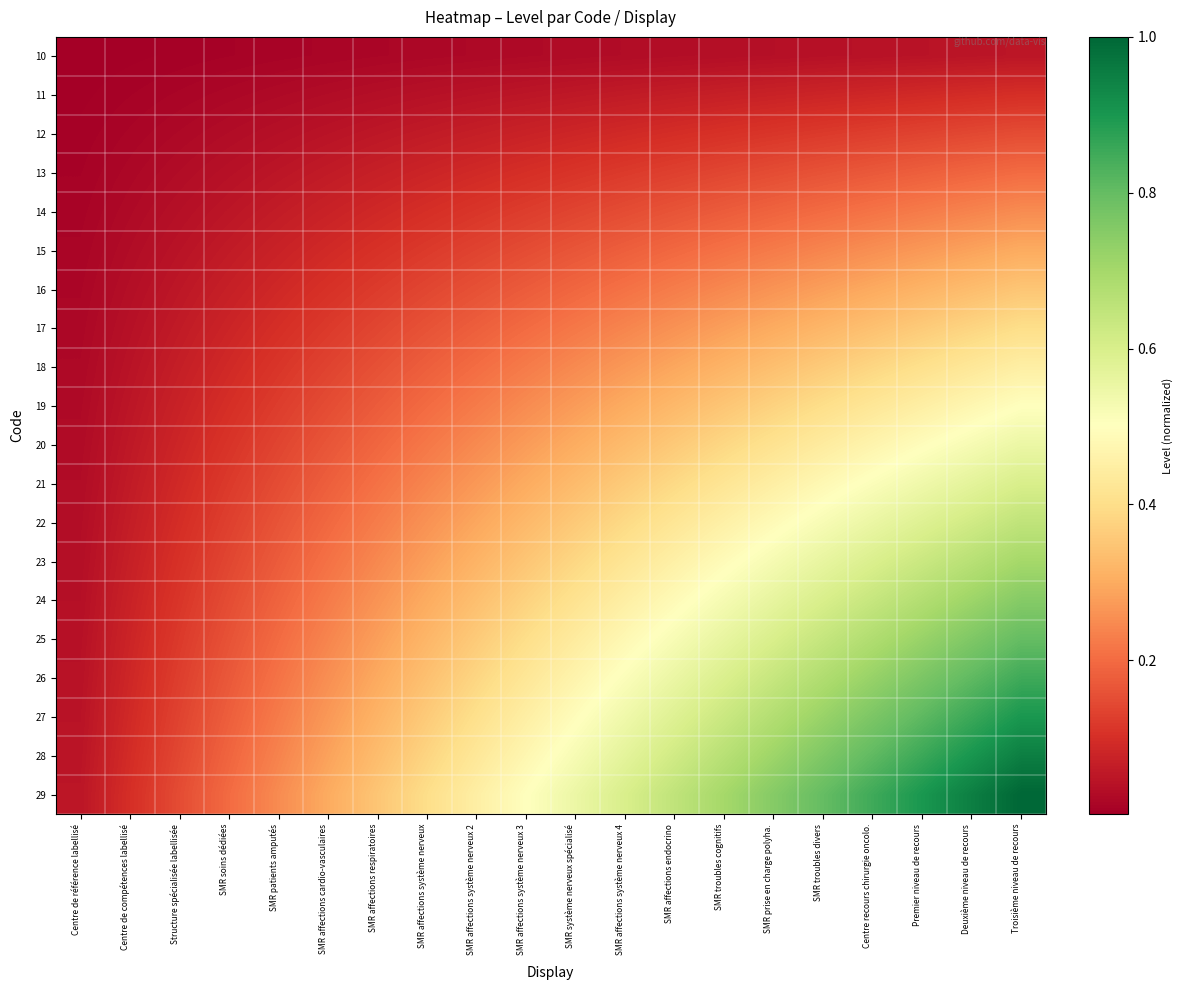

What is the total value across all series at Centre recours chirurgie oncolo.?

8.9